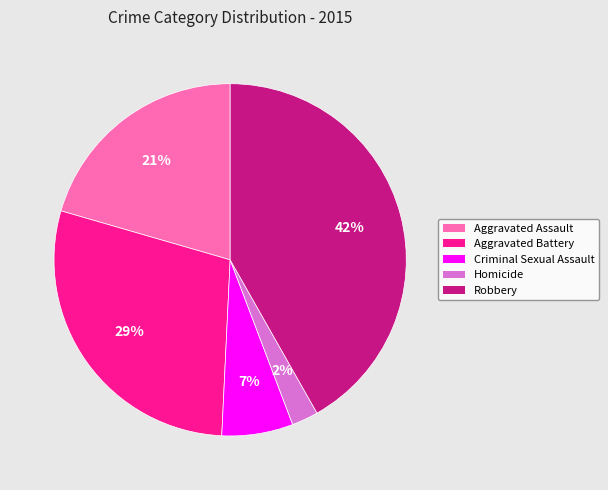

Is there any slice that represents more than half of the pie?

No